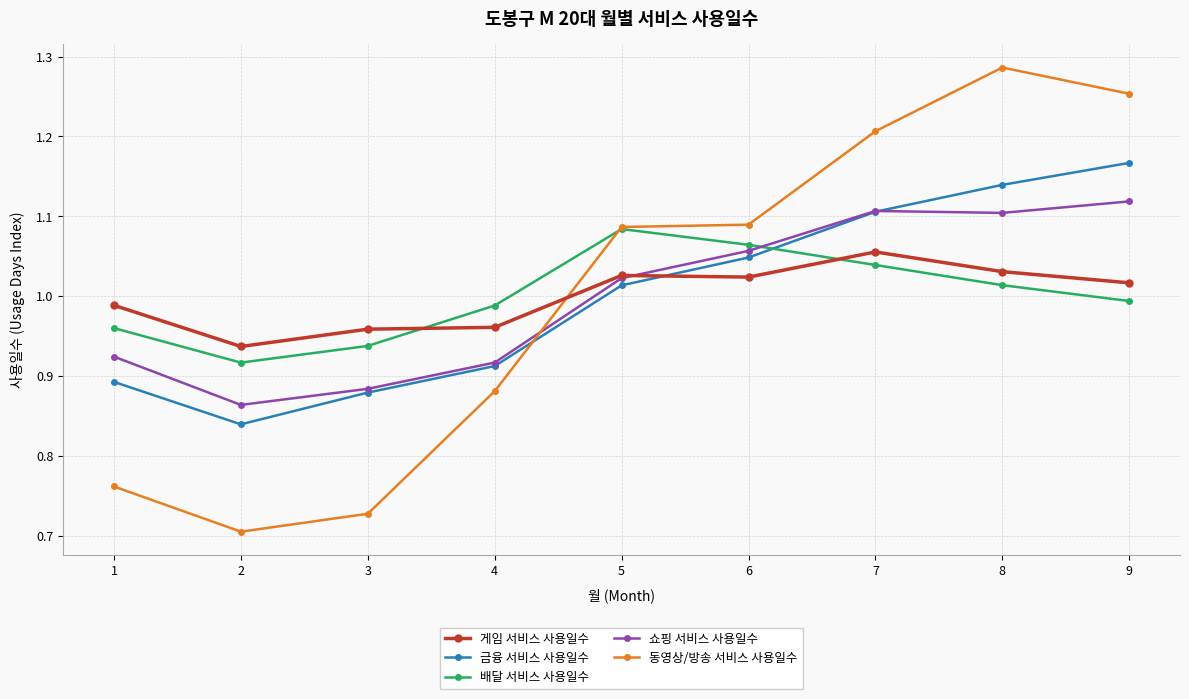

After their last crossing, which series has the higher values: 게임 서비스 사용일수 or 동영상/방송 서비스 사용일수?

동영상/방송 서비스 사용일수